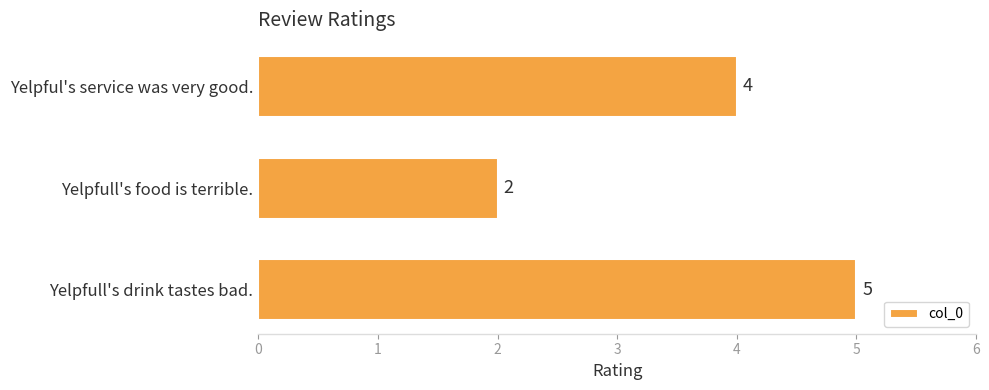

How many categories are shown in the chart?

3